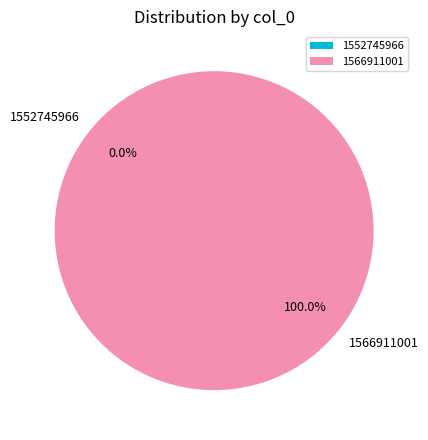

How many slices are in this pie chart?

2